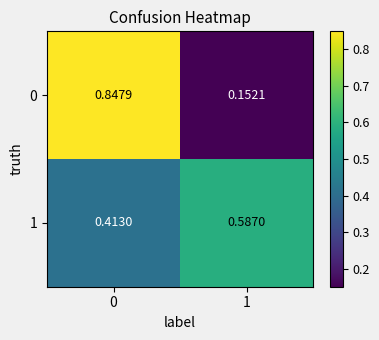

Is the value of 1 at 0 greater than the value of 0 at 0?

No